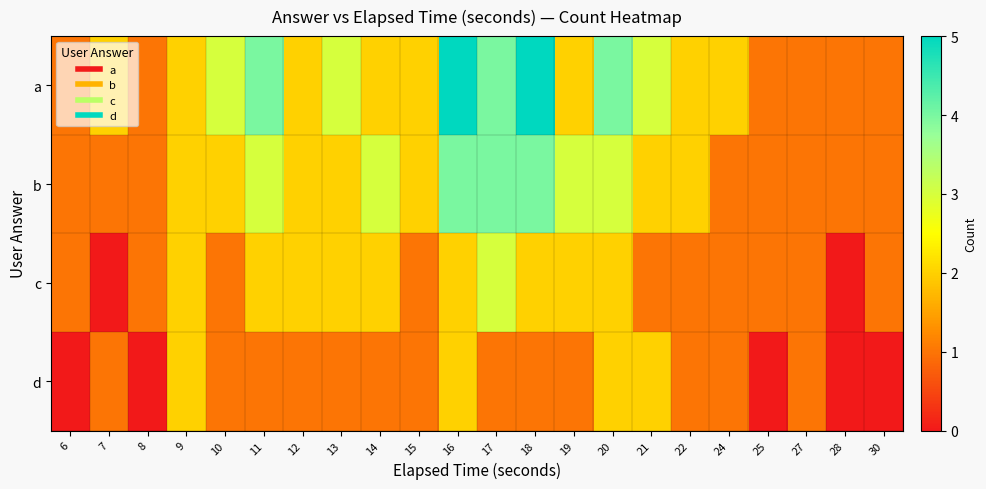

What is the greatest value displayed?

5